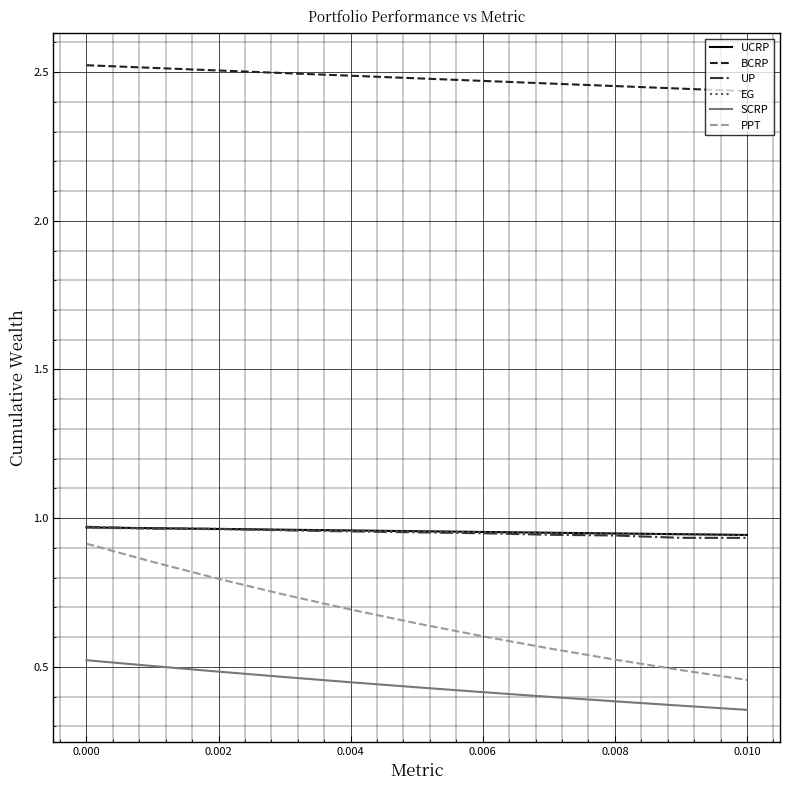

Which series has the largest range (max minus min)?

PPT